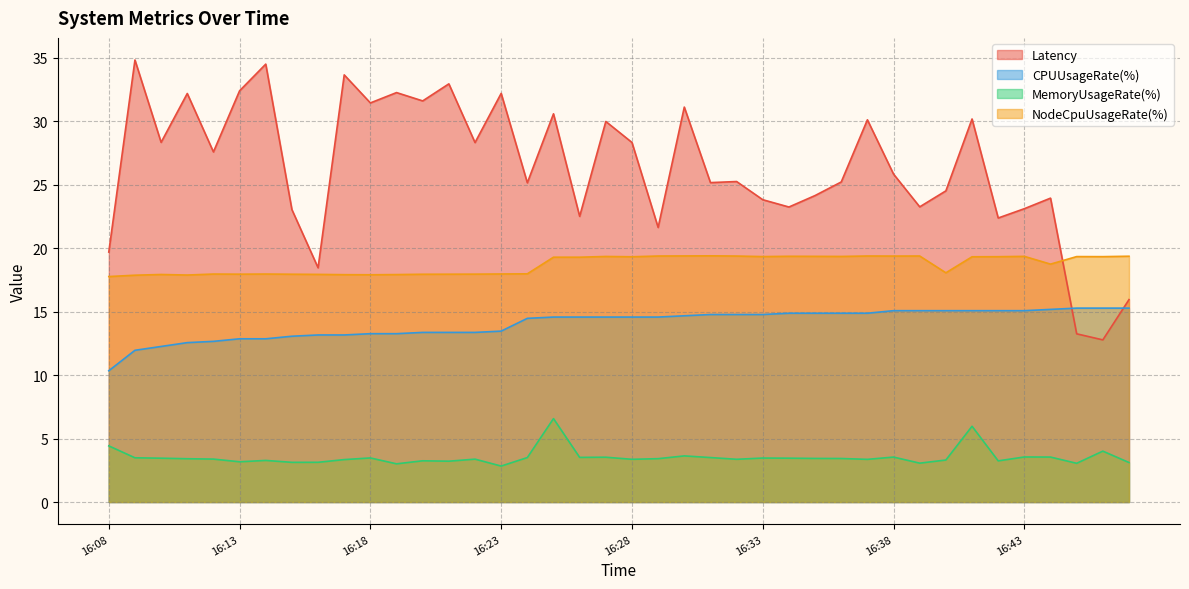

How many lines are shown in the chart?

4